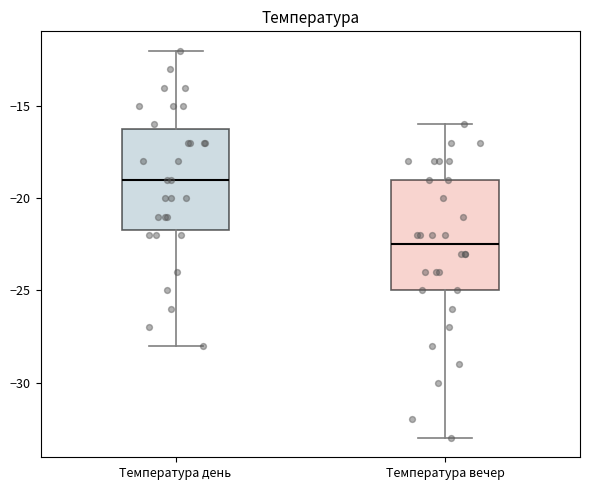

Comparing the boxes themselves (not the whiskers), which one is the tallest?

Температура вечер